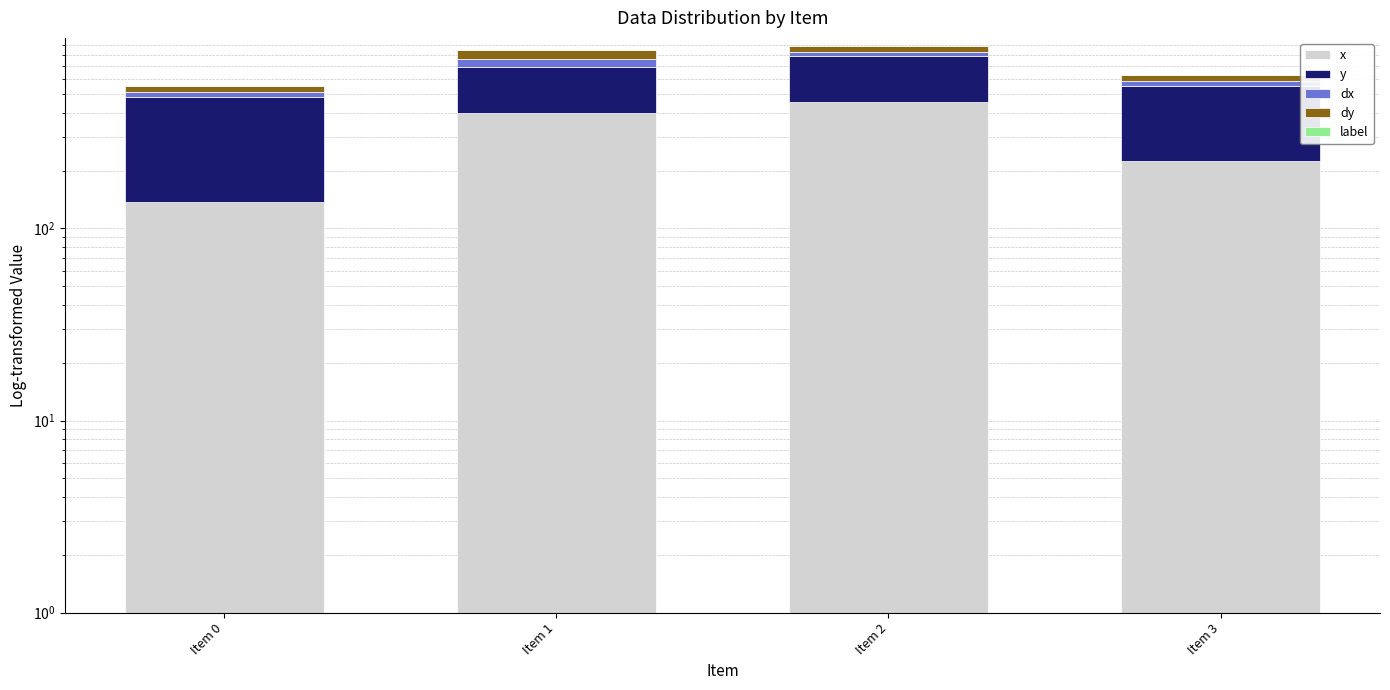

What value does the label series have at Item 1?

1.0